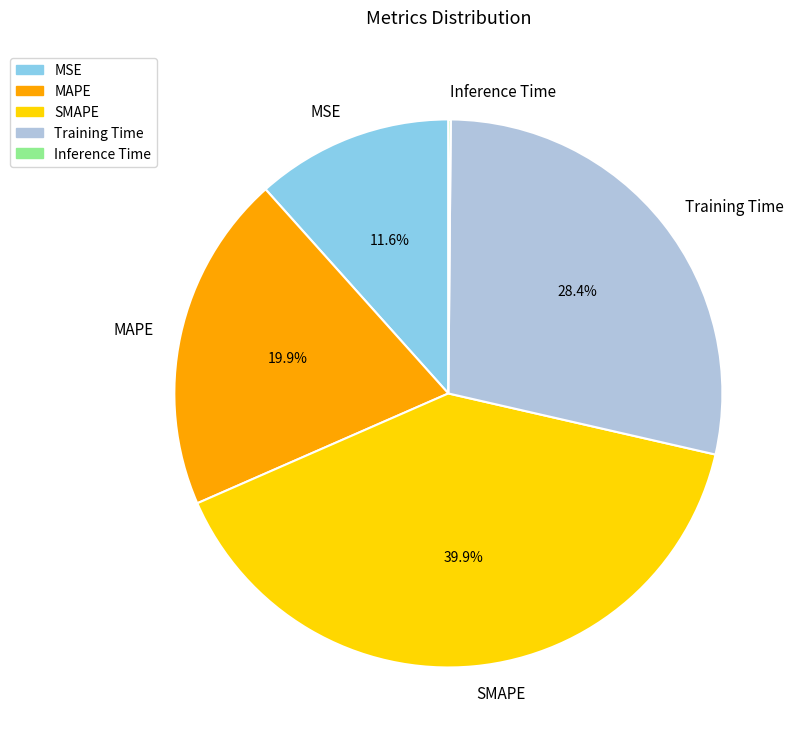

Which slice is the largest?

SMAPE